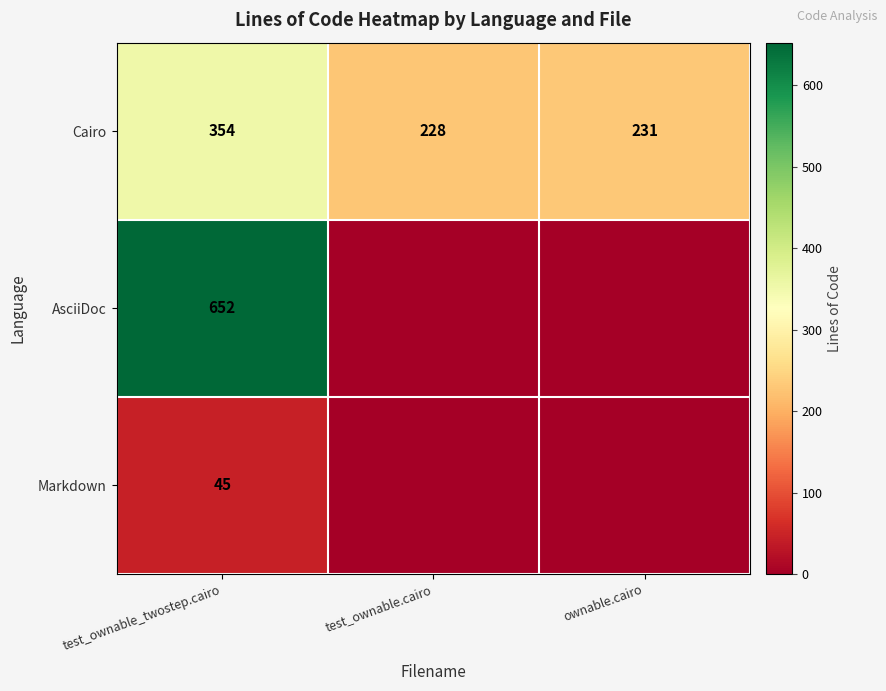

Read the Cairo value at test_ownable.cairo, to the nearest 10.

230